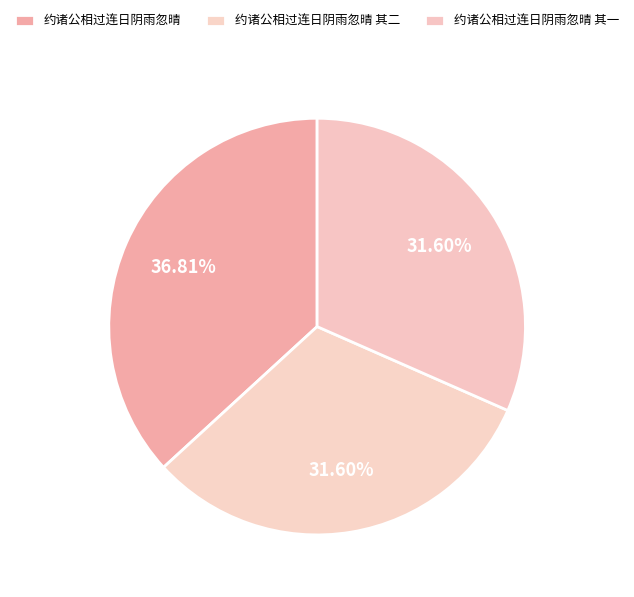

The 约诸公相过连日阴雨忽晴 其二 slice represents 32% of the pie. True or false?

True